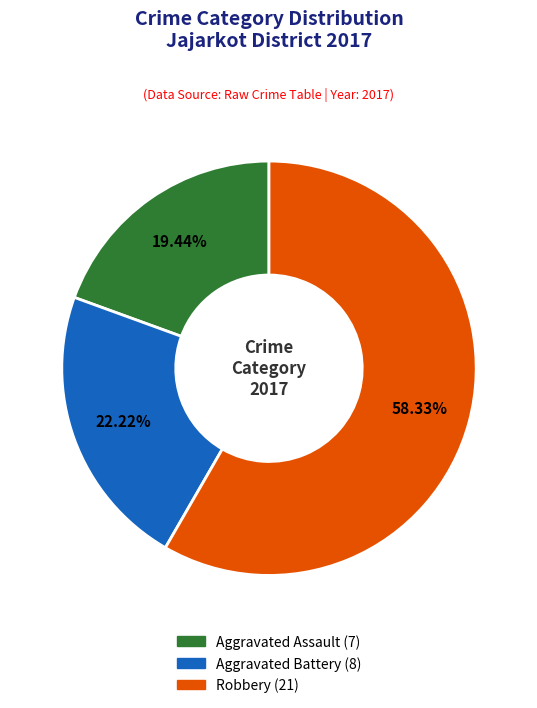

Is there any slice that represents more than half of the pie?

Yes